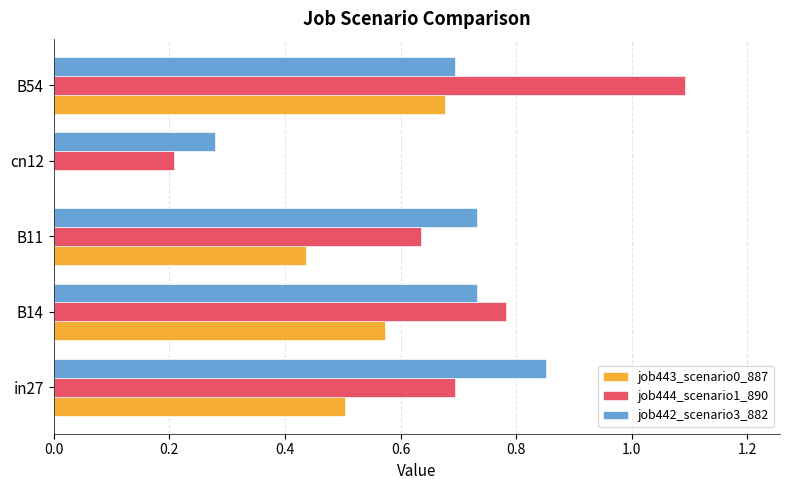

Is the value of job443_scenario0_887 at cn12 greater than the value of job444_scenario1_890 at B54?

No